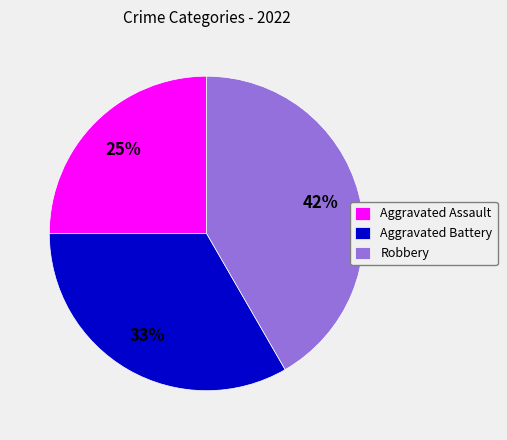

Combined, do Aggravated Battery and Robbery account for over 50%?

Yes